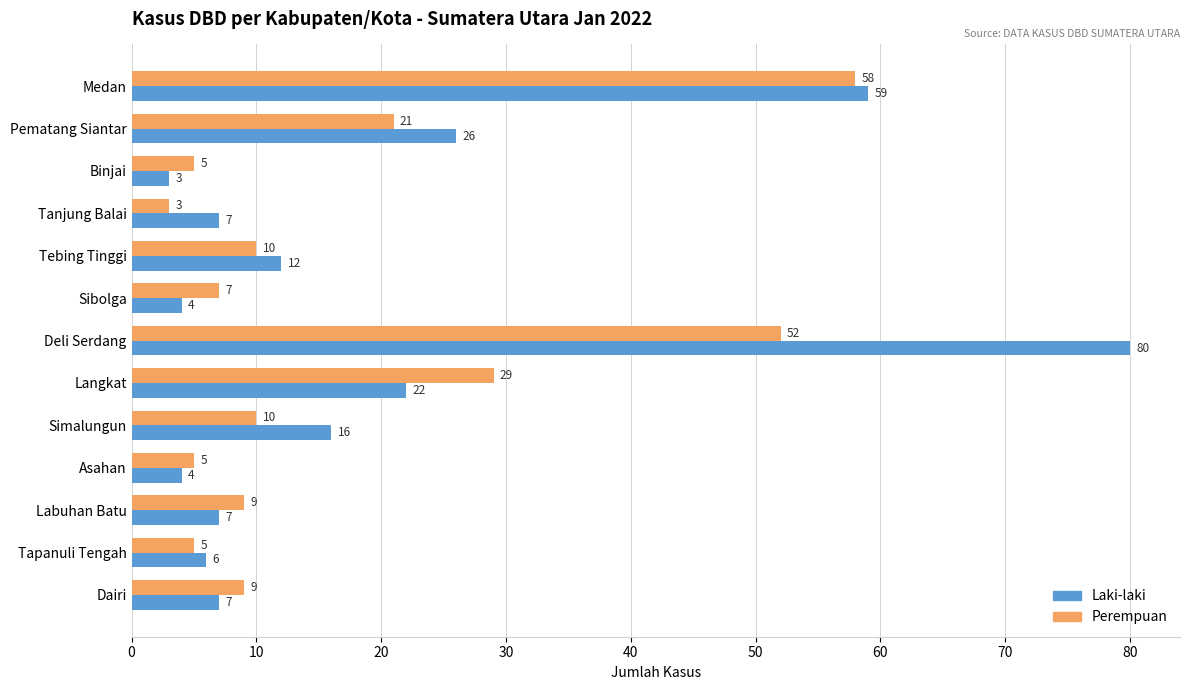

The Laki-laki series shows 6 at Tapanuli Tengah. True or false?

True